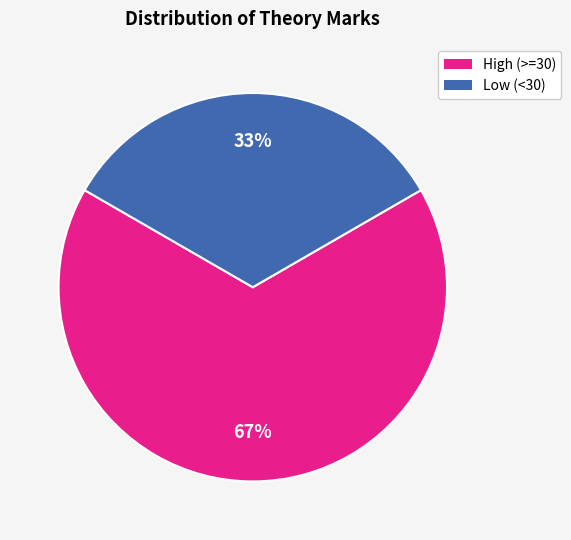

To the nearest percent, what is the average slice percentage?

50%